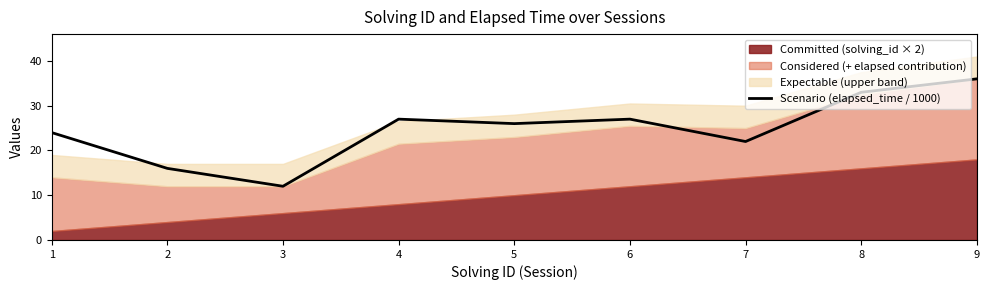

What is the average value?

25